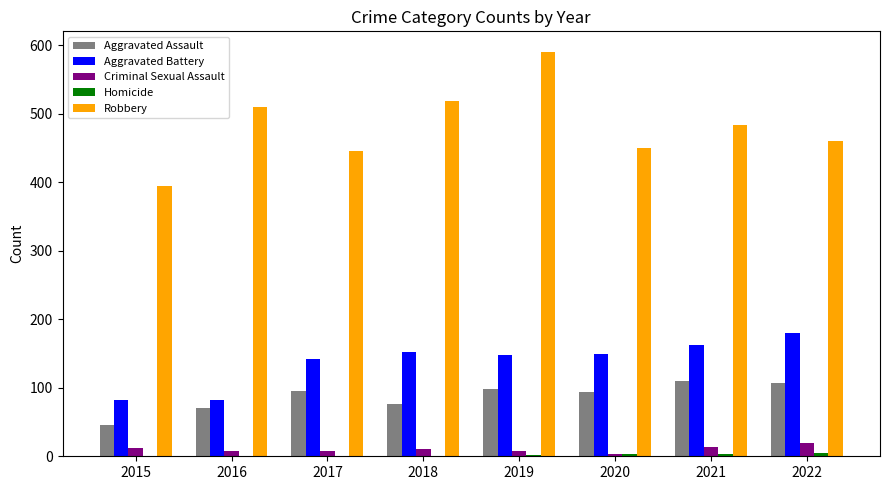

What is the greatest value displayed?

591